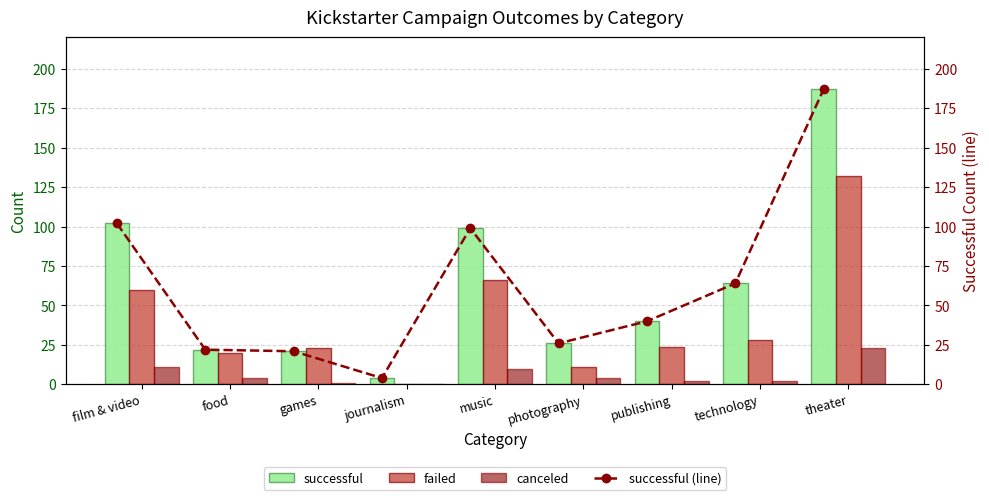

Where is successful nearest to the value 95?

music